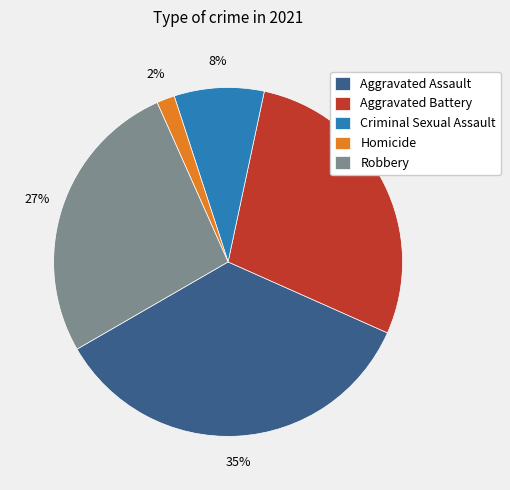

To the nearest percent, what is the average slice percentage?

20%